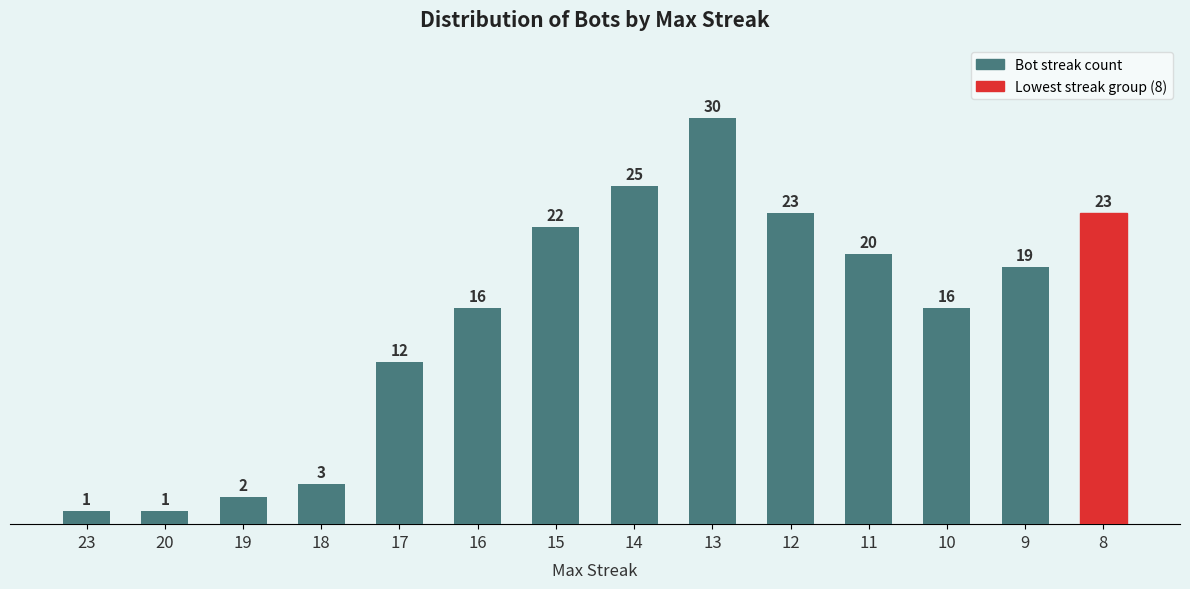

The chart shows a value of 37 at 8. True or false?

False